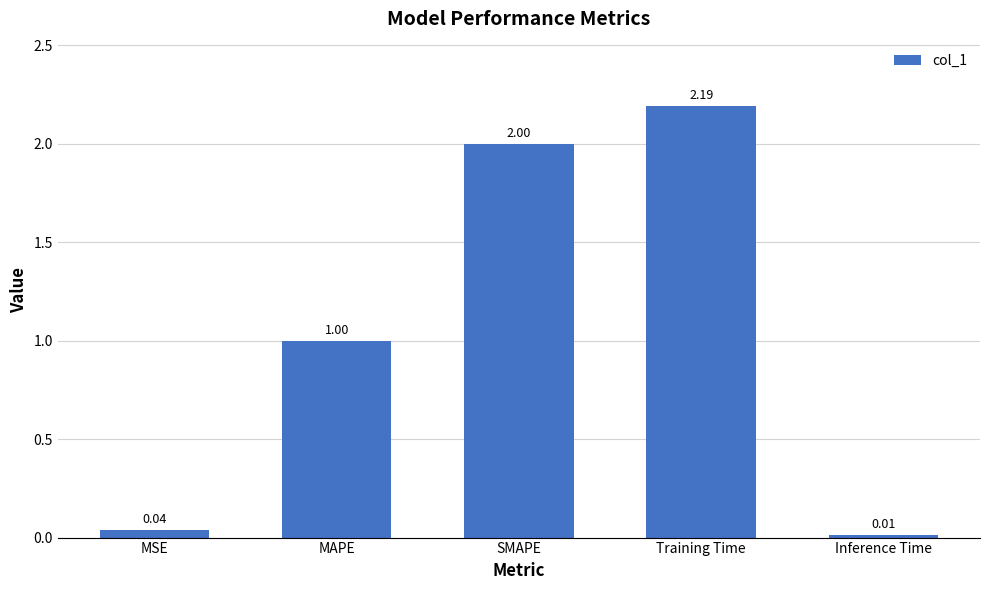

What is the sum of the values at Training Time and SMAPE?

4.2